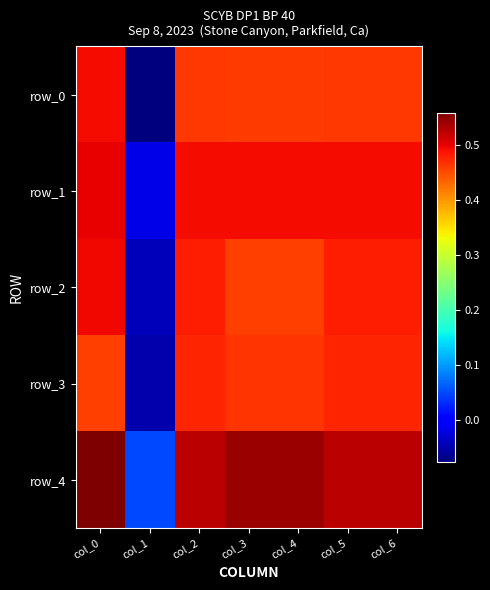

What is the difference between the second highest and minimum values in the row_3 series?

0.5